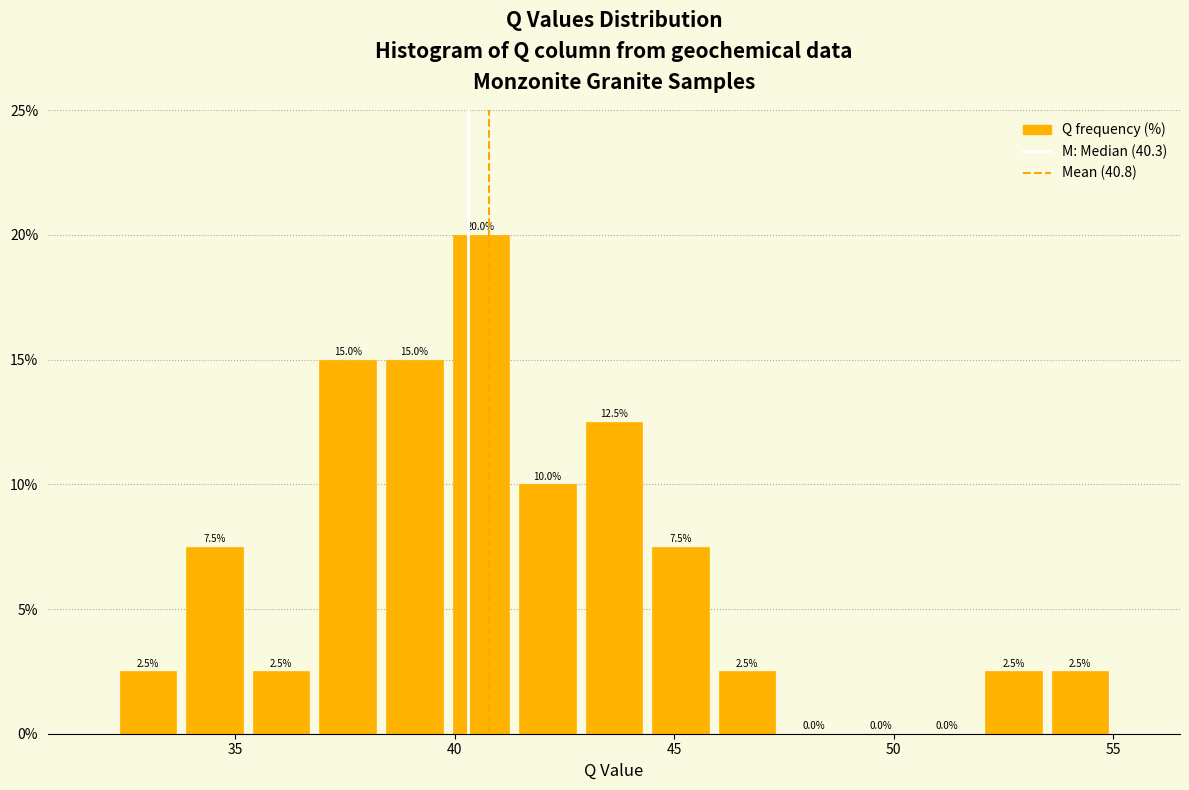

Around what value on the x-axis is the tallest bar? Give the approximate position of its centre, as read against the axis.

40.5